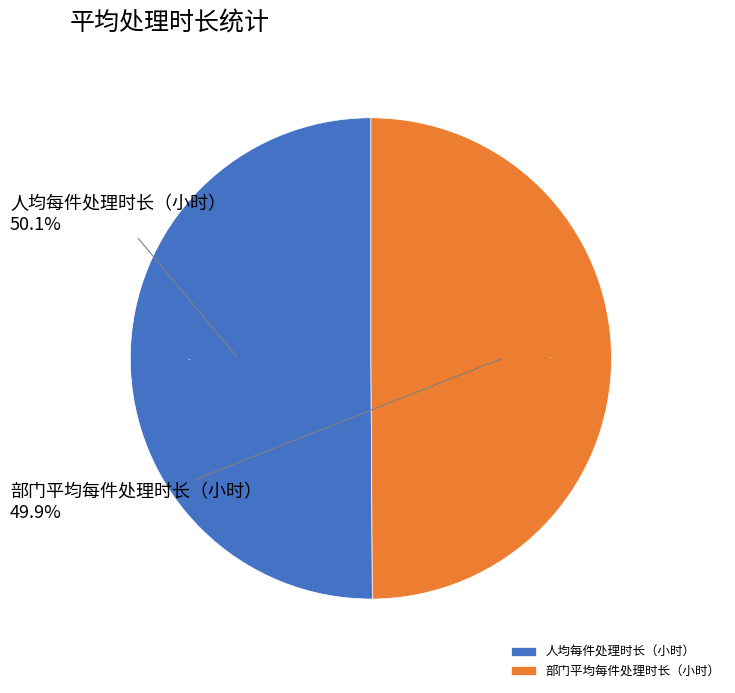

Is it true that 部门平均每件处理时长（小时） is 50% of the pie?

True